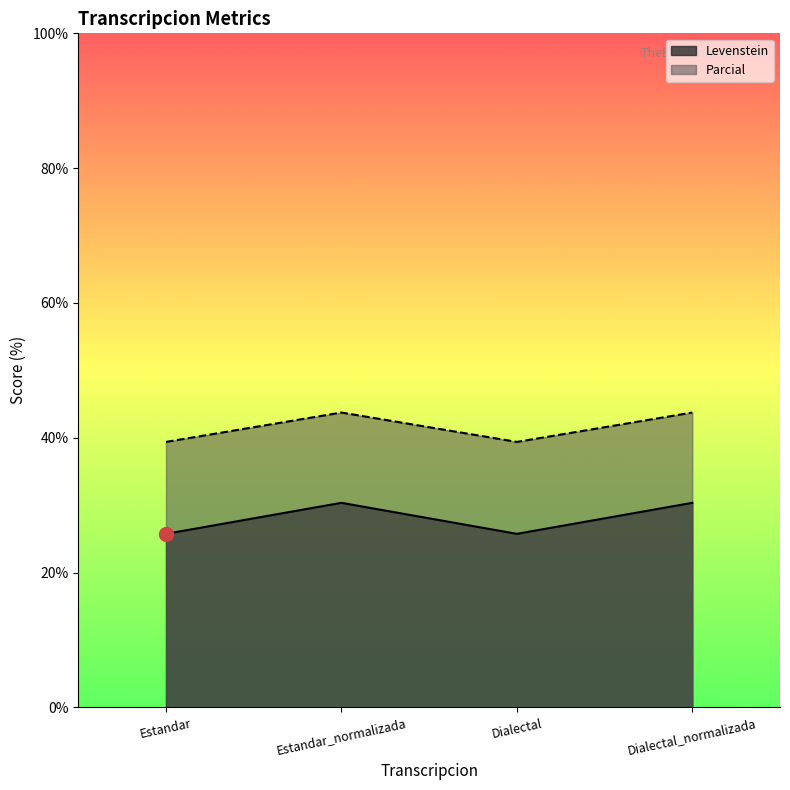

What is the label of the 3rd point from the right?

Estandar_normalizada